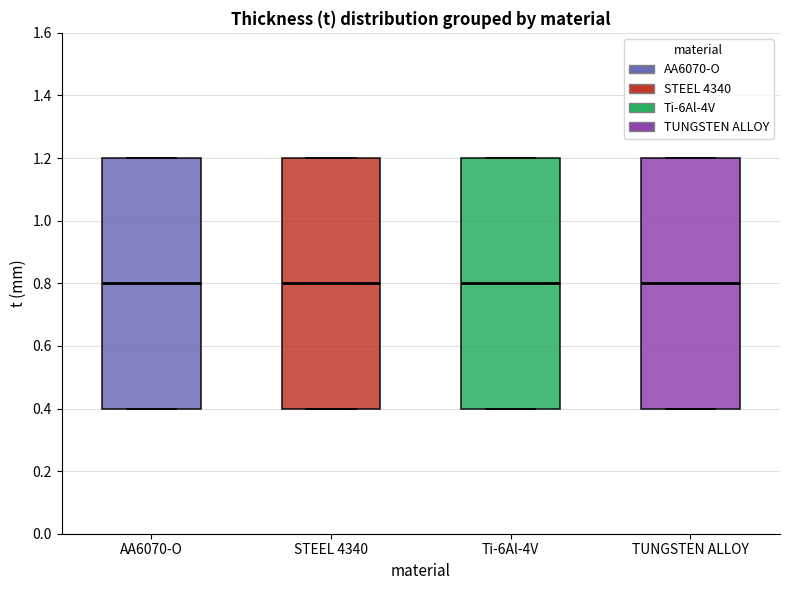

Reading left to right, read every box against the y-axis: the position of its median line, the range the box covers, and the ends of its whiskers. The values are not printed on the chart, so give them approximately, as read against the axis.

AA6070-O: median 0.8, box 0.4 to 1.2, whiskers 0.4 to 1.2
STEEL 4340: median 0.8, box 0.4 to 1.2, whiskers 0.4 to 1.2
Ti-6Al-4V: median 0.8, box 0.4 to 1.2, whiskers 0.4 to 1.2
TUNGSTEN ALLOY: median 0.8, box 0.4 to 1.2, whiskers 0.4 to 1.2